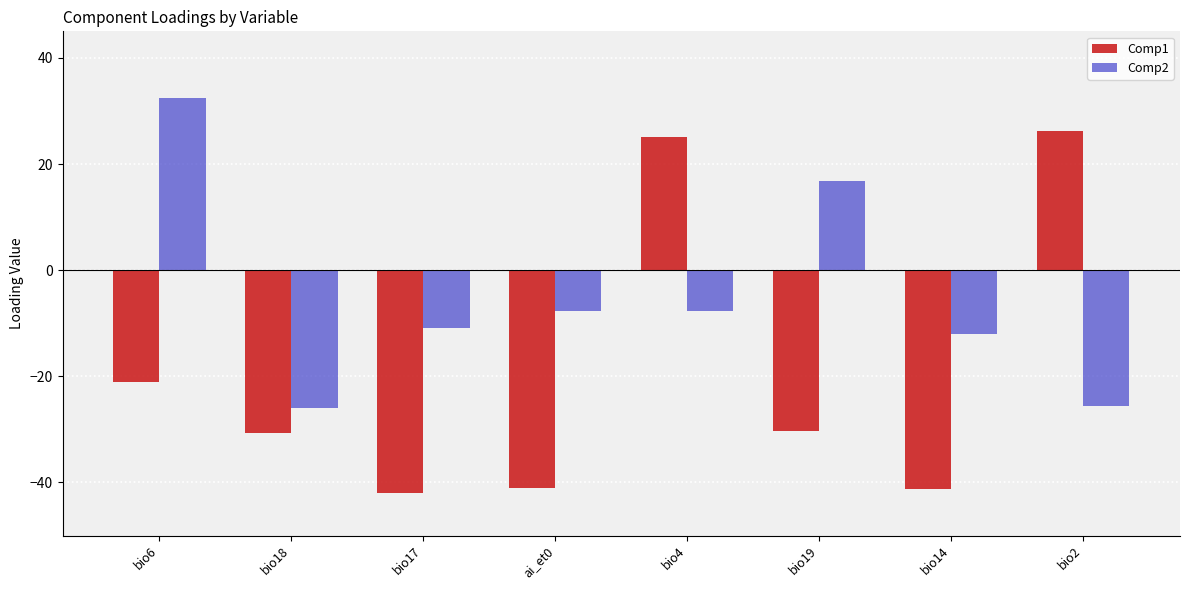

What is the lowest value of the Comp2 series?

-25.9